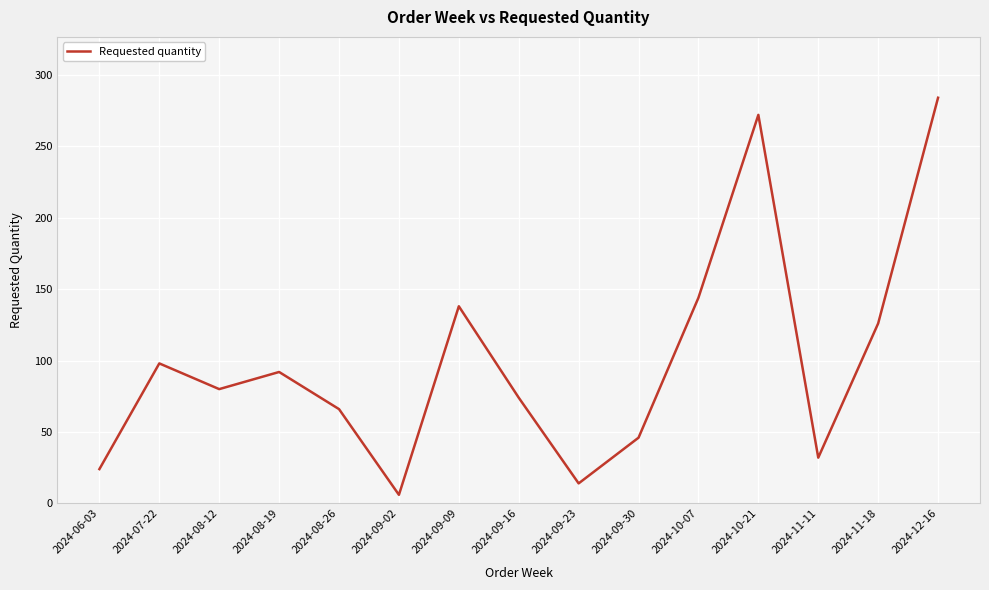

What is the change in value from 2024-09-02 to 2024-10-21?

+266